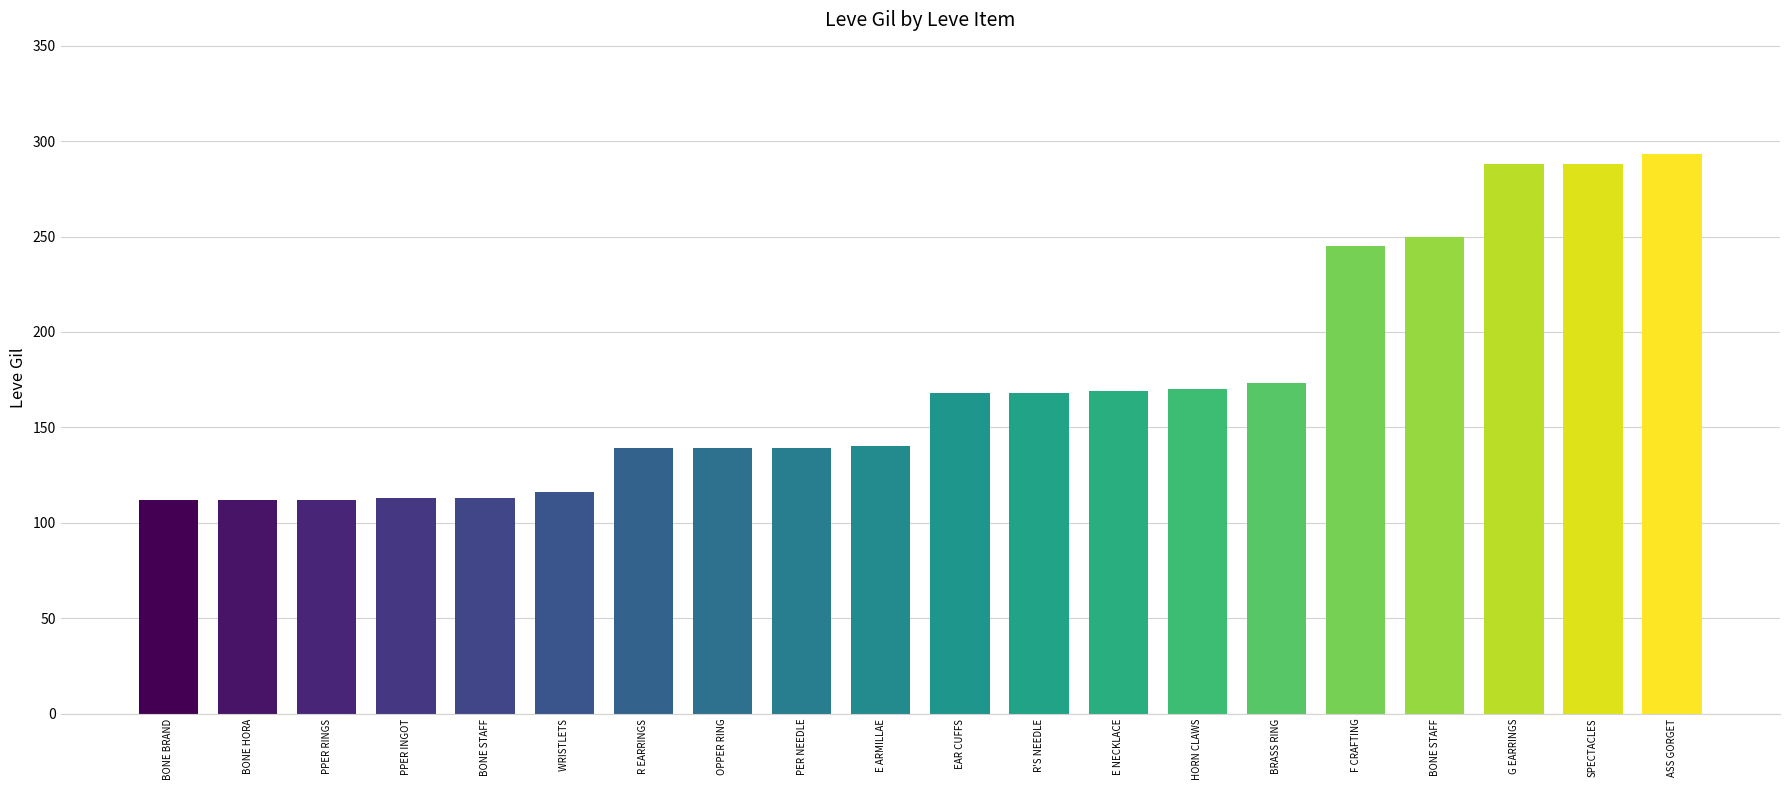

How many categories are shown in the chart?

20